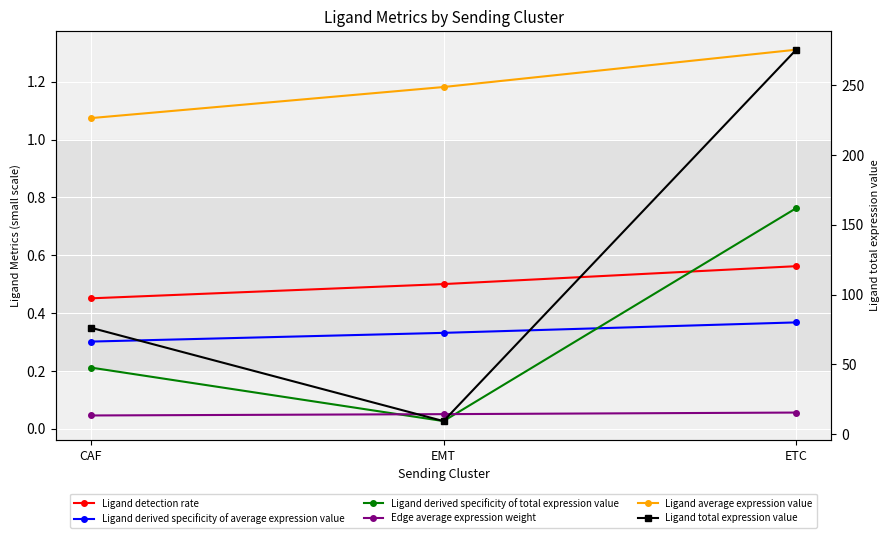

How many values in the Ligand total expression value series exceed 76?

2